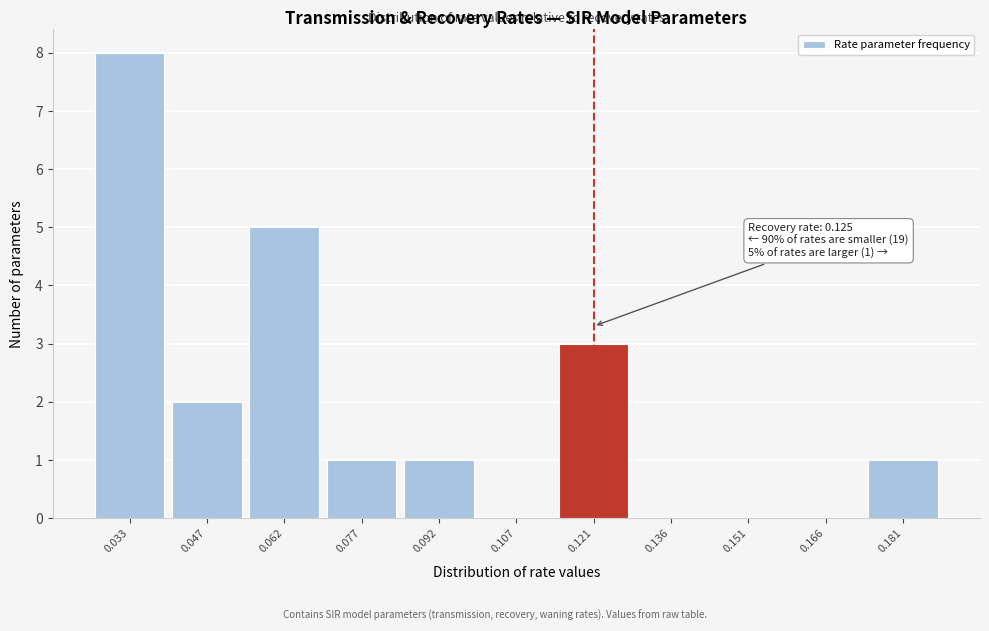

Which range on the x-axis has the tallest bar?

0.026 to 0.040